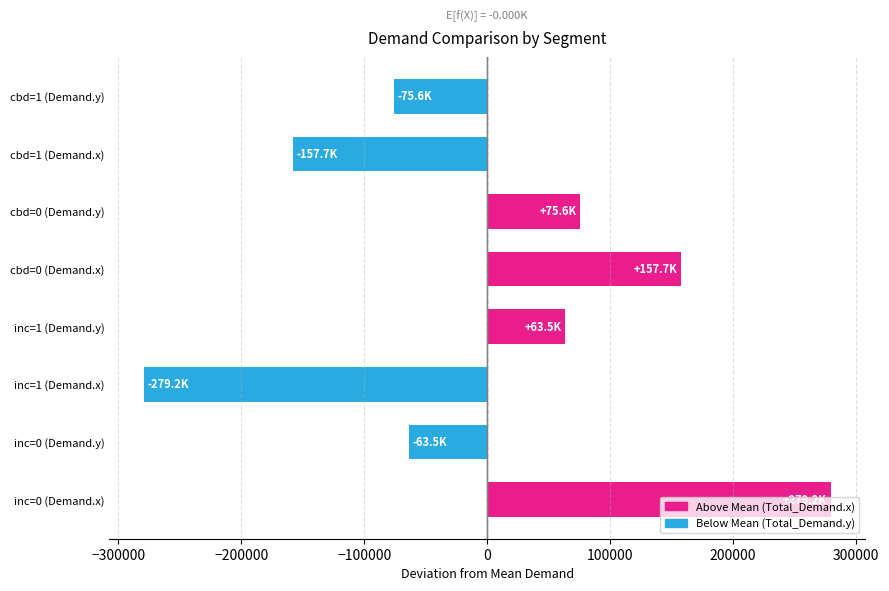

What is the ratio of the value at inc=1 (Demand.y) to the value at cbd=0 (Demand.y)?

0.8